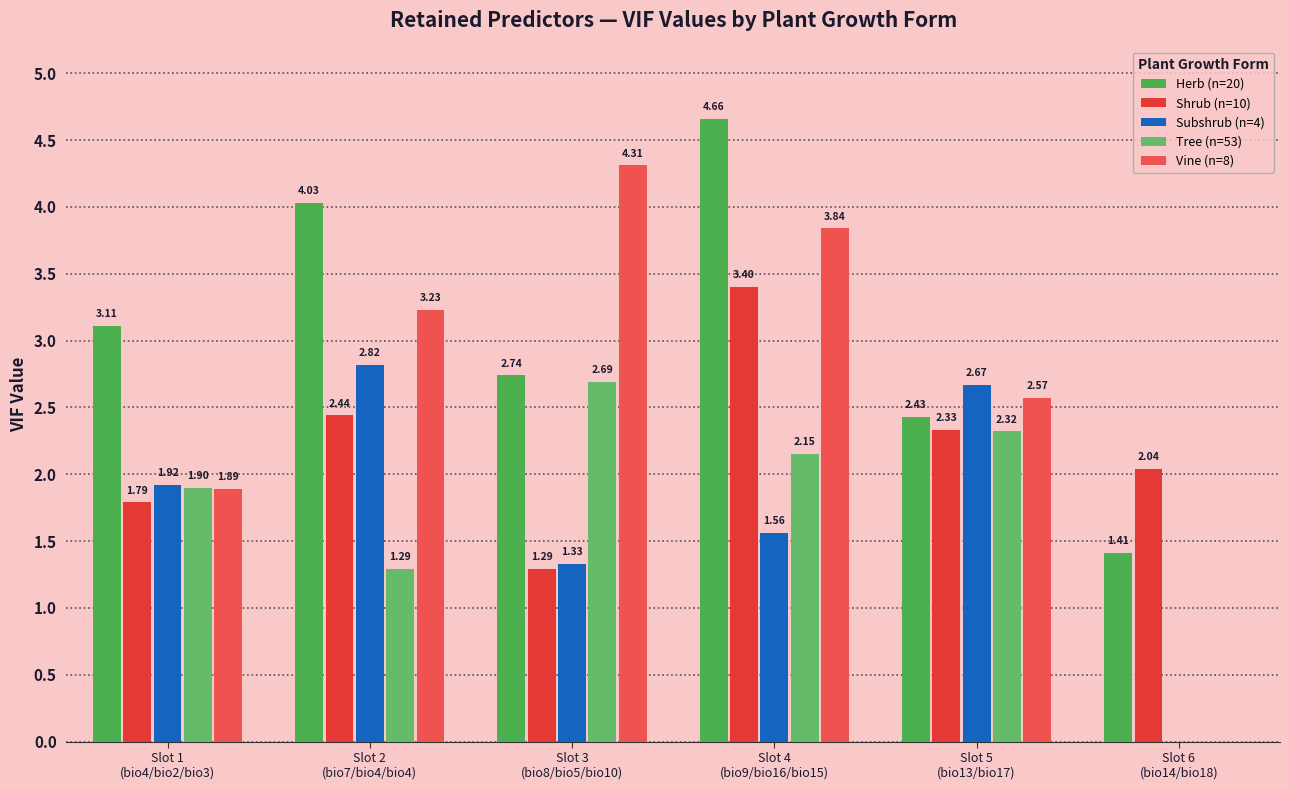

What are all the series names shown in the legend?

Herb (n=20), Shrub (n=10), Subshrub (n=4), Tree (n=53), Vine (n=8)